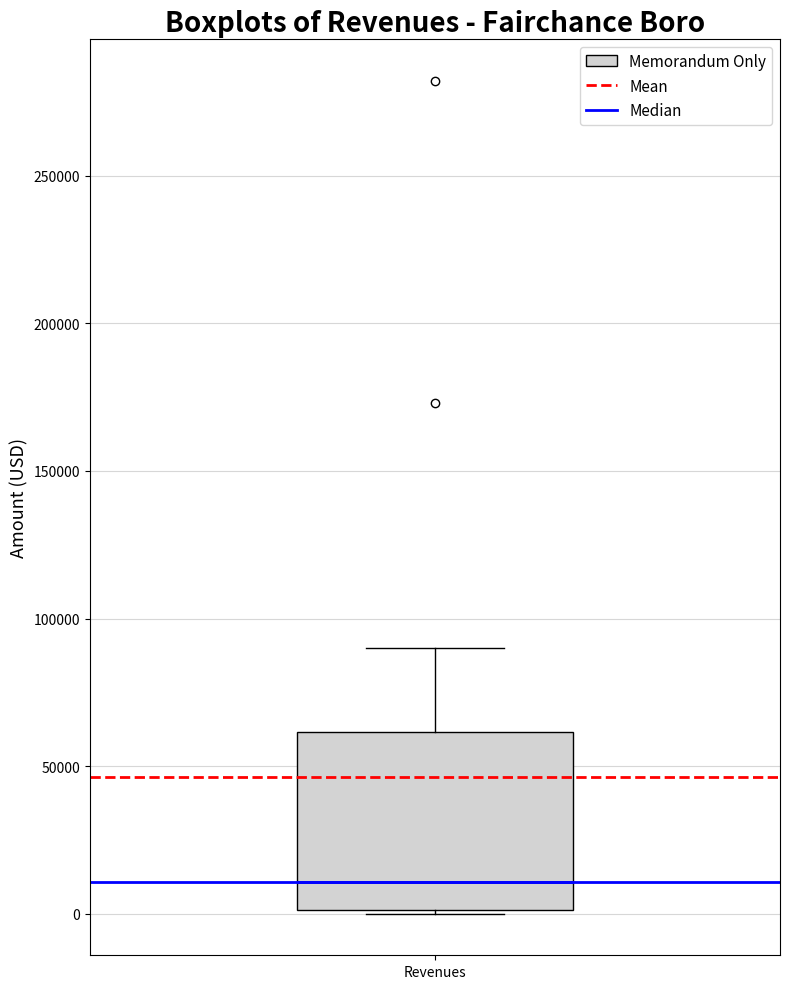

Transcribe this box plot: give where the median line is, the range the box spans, and where the two whiskers end, as read against the y-axis. The values are not printed on the chart, so give them approximately, as read against the axis.

median 10000, box 0 to 60000, whiskers 0 to 90000